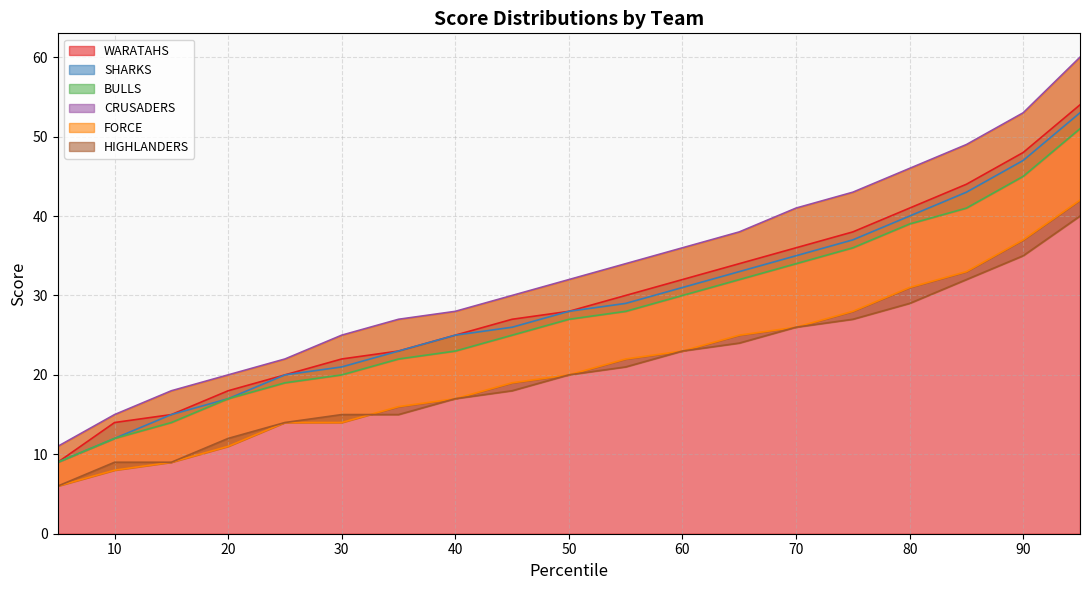

The value of WARATAHS at 40 is 25. True or false?

True